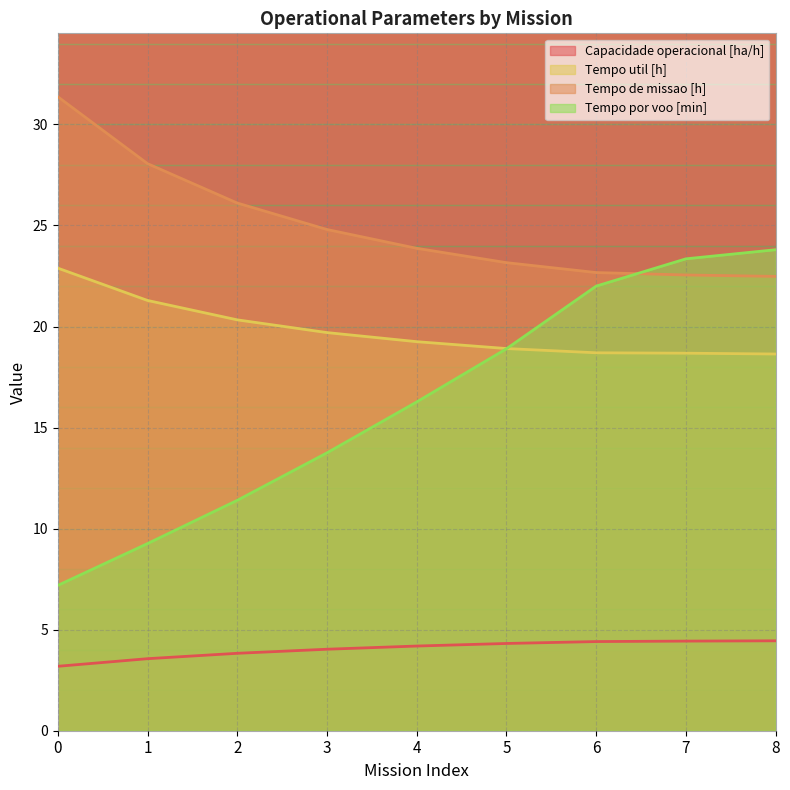

True or false: Tempo util [h] and Tempo de missao [h] intersect in this chart.

False